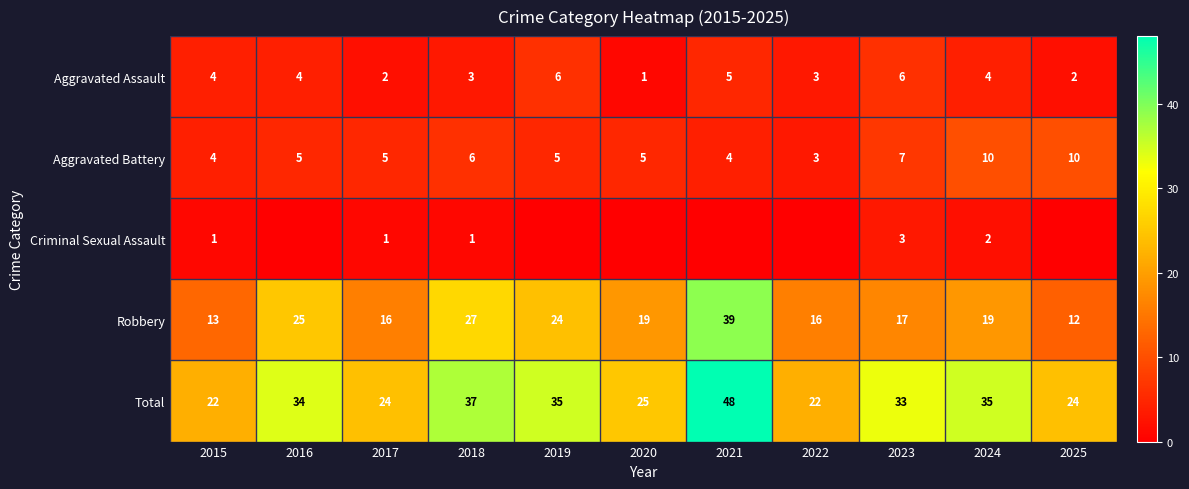

What is the highest value of the Aggravated Assault series?

6